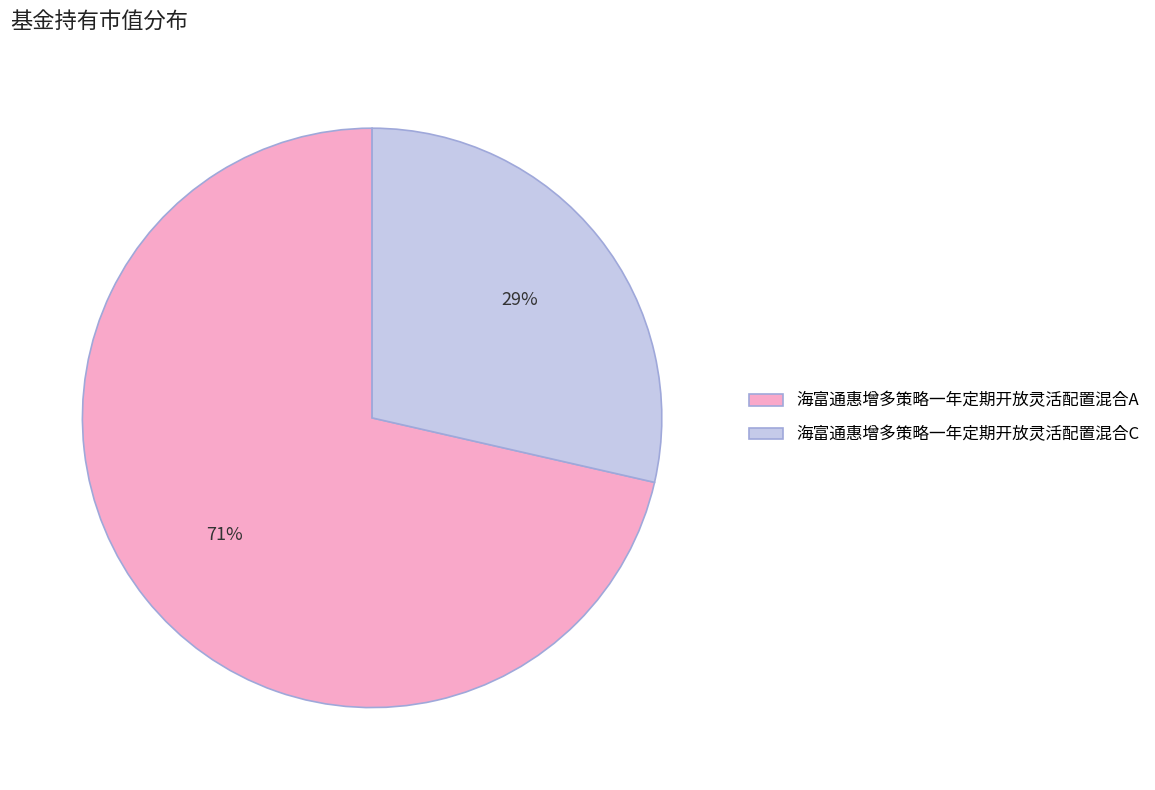

Which category has the smallest portion of the pie?

海富通惠增多策略一年定期开放灵活配置混合C